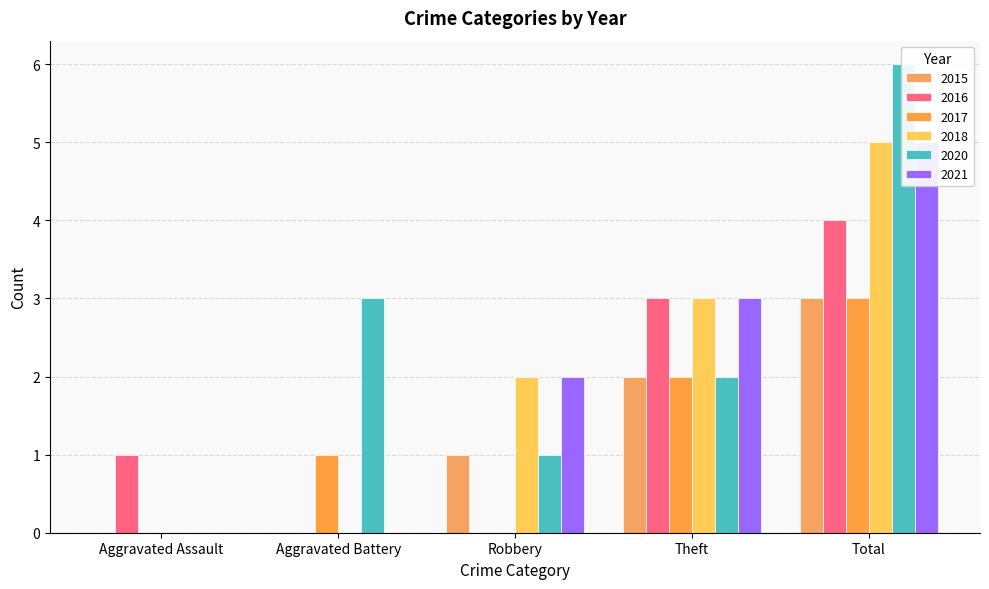

Count the 2015 values in the range 0 to 2.

4